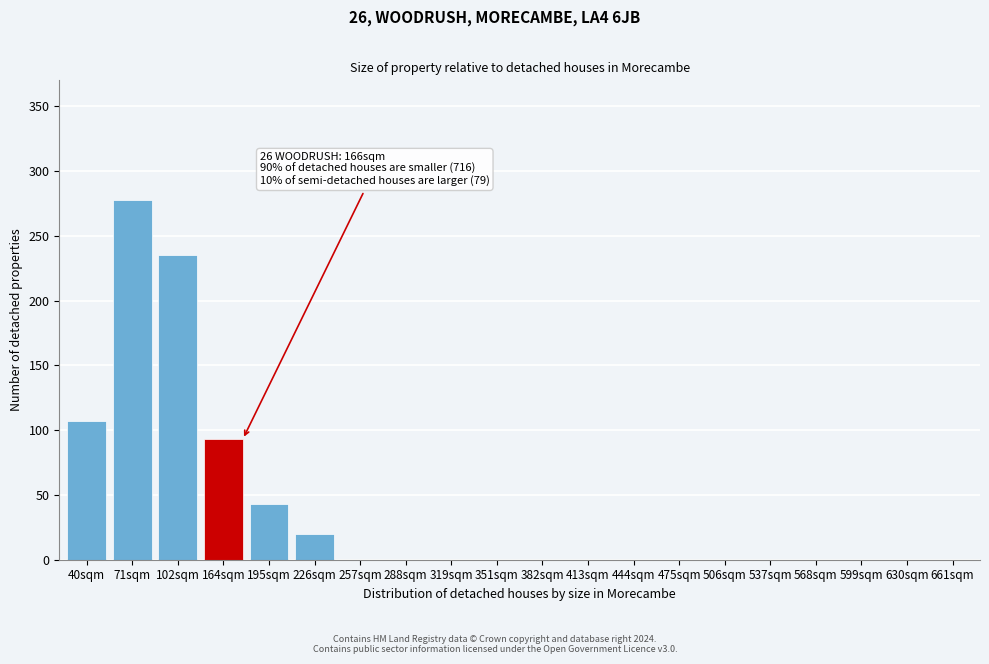

Reading left to right, extract all data points from this chart.

40sqm=107	71sqm=278	102sqm=235	164sqm=93	195sqm=43	226sqm=20	257sqm=0	288sqm=0	319sqm=0	351sqm=0	382sqm=0	413sqm=0	444sqm=0	475sqm=0	506sqm=0	537sqm=0	568sqm=0	599sqm=0	630sqm=0	661sqm=0